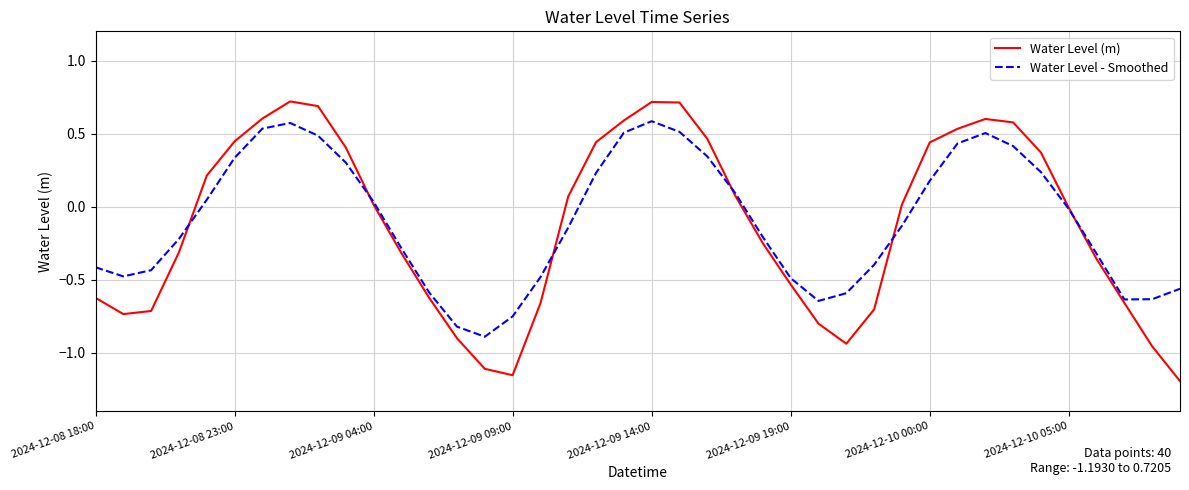

What is the maximum value shown in the chart?

0.7